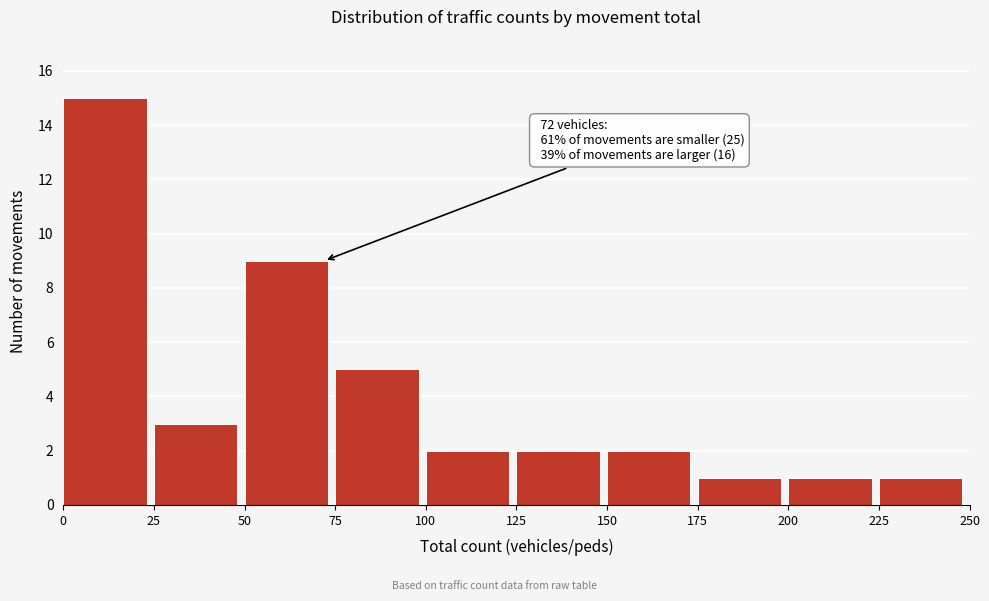

Over which range of the x-axis is the bar tallest?

0 to 25